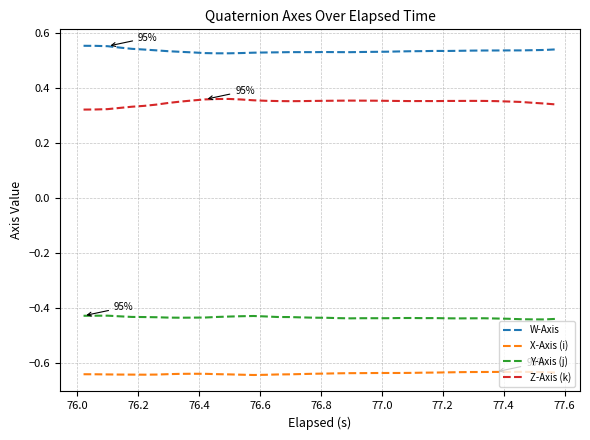

True or false: Z-Axis (k) and Y-Axis (j) cross at least once.

False